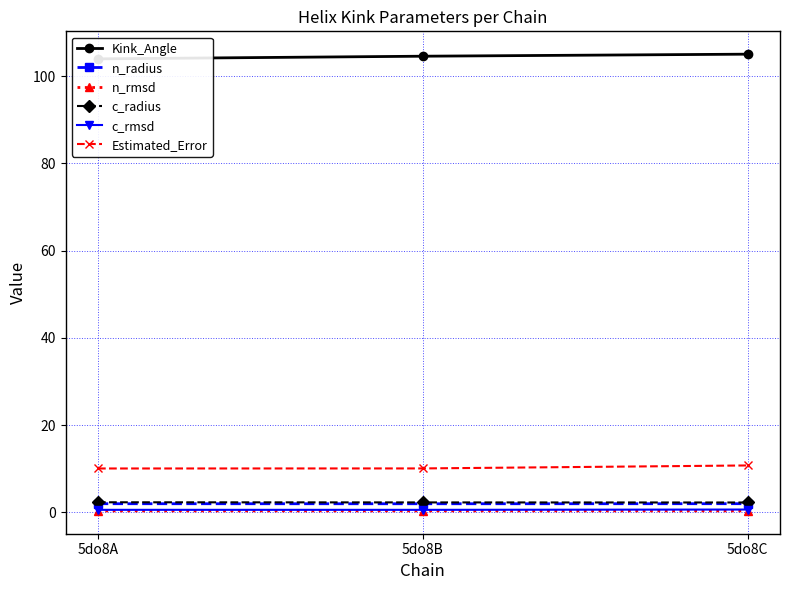

Between 5do8C and 5do8B, which is larger?

5do8C